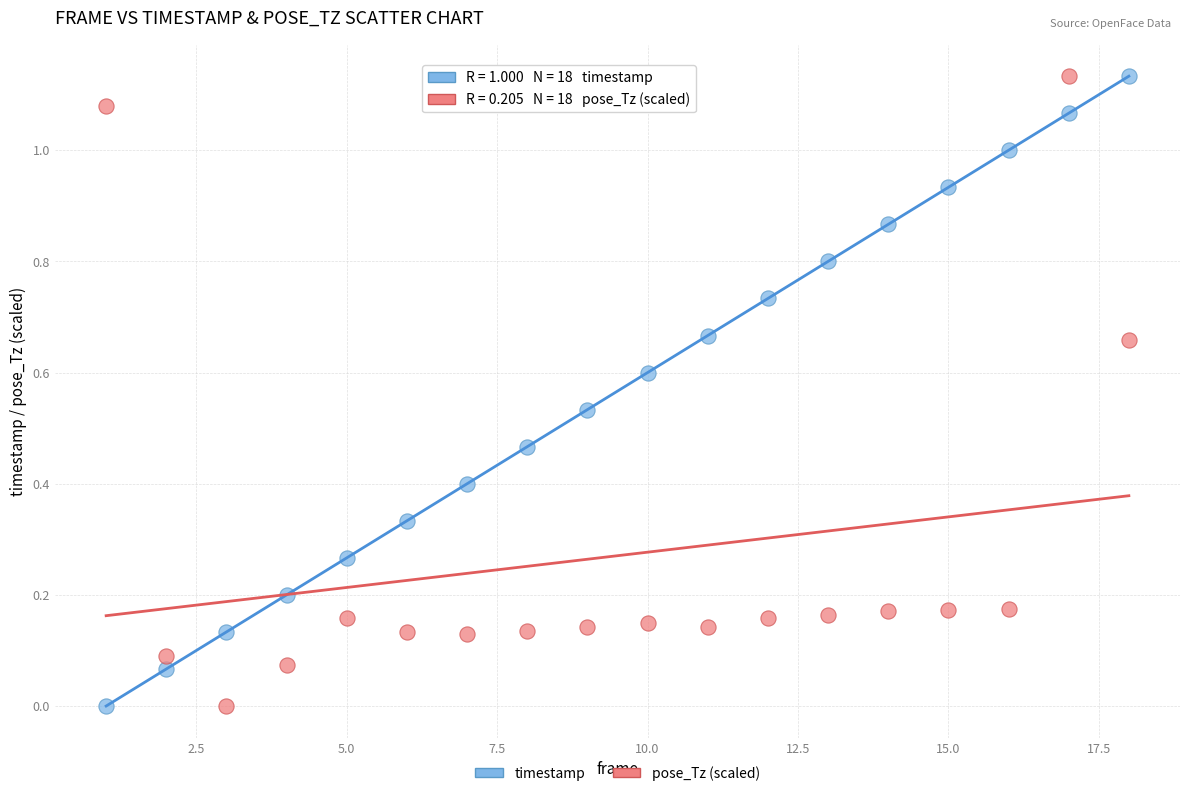

Across all data points, what is the range of X values (max minus min)?

17.0